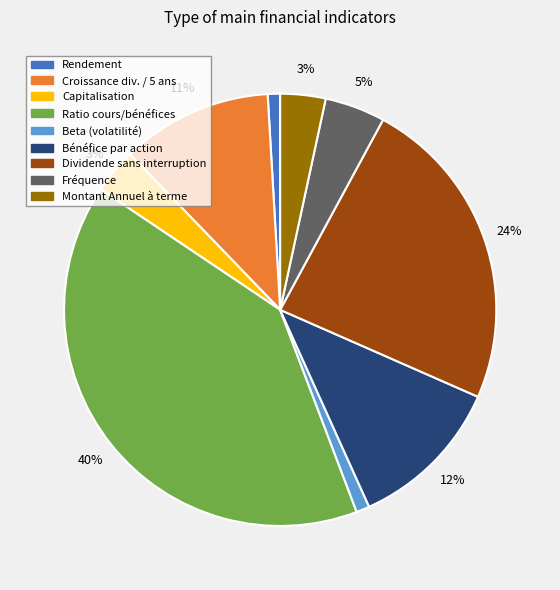

To the nearest percent, what portion does Croissance div. / 5 ans represent?

11%